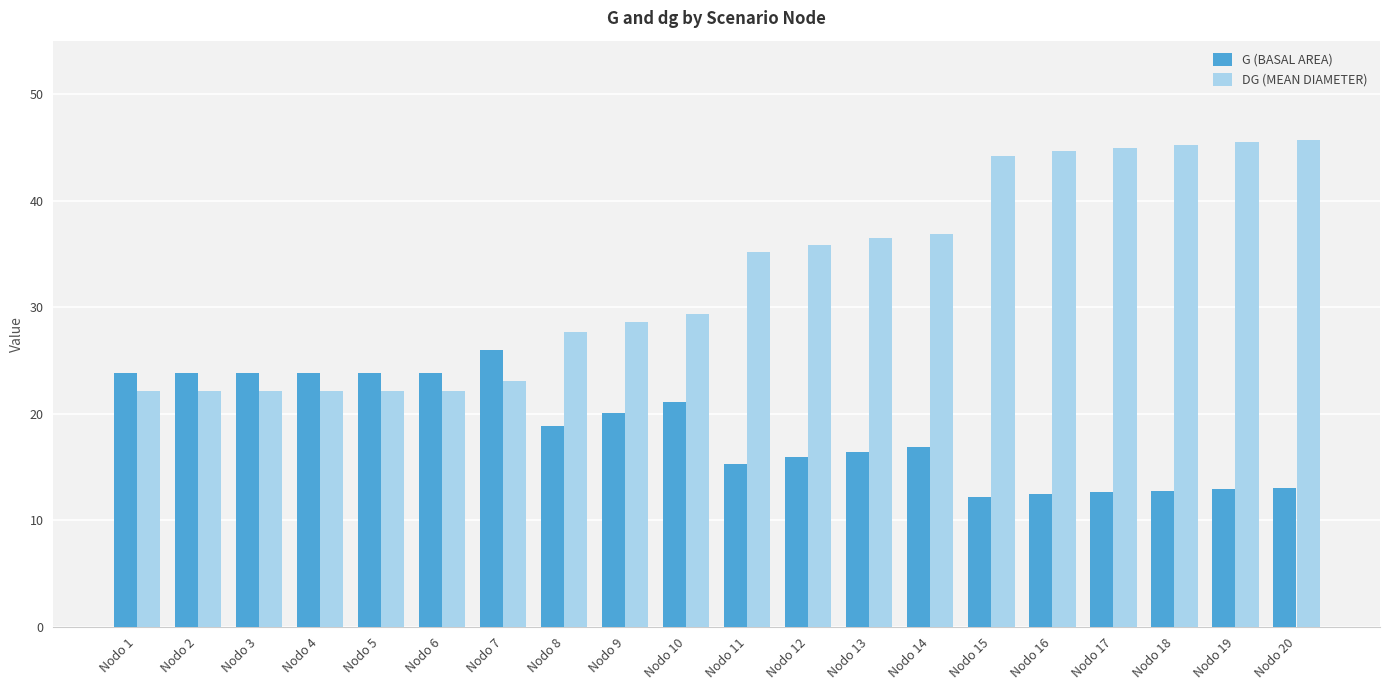

What is the smallest value displayed?

12.2